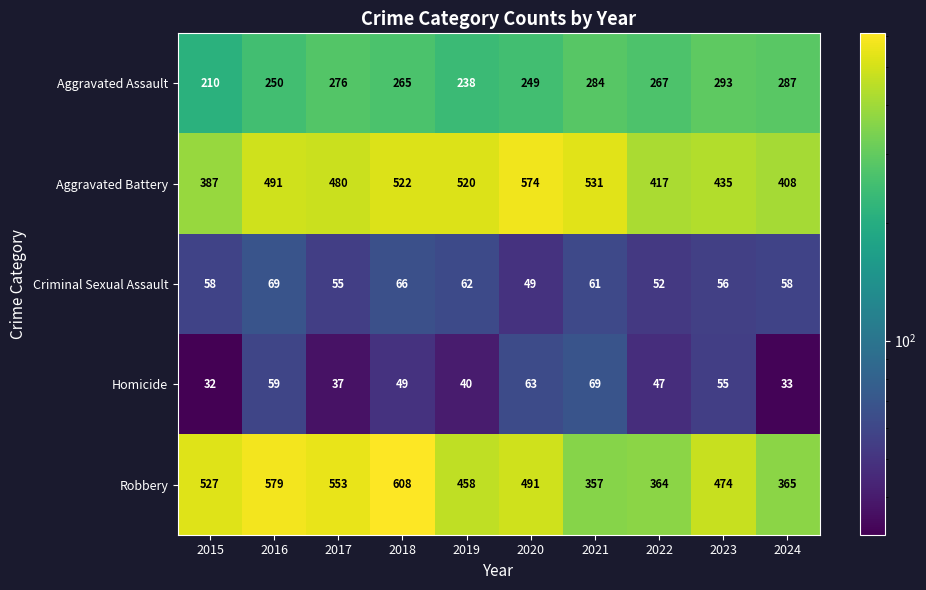

What is the highest value of the Aggravated Assault series?

293